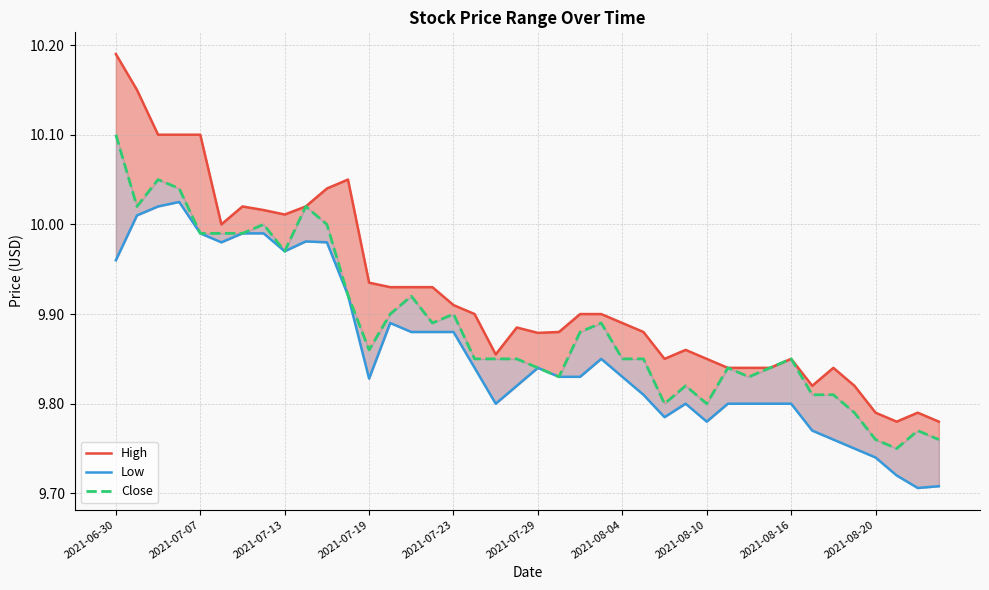

Does the chart display data point markers on the line(s)?

No